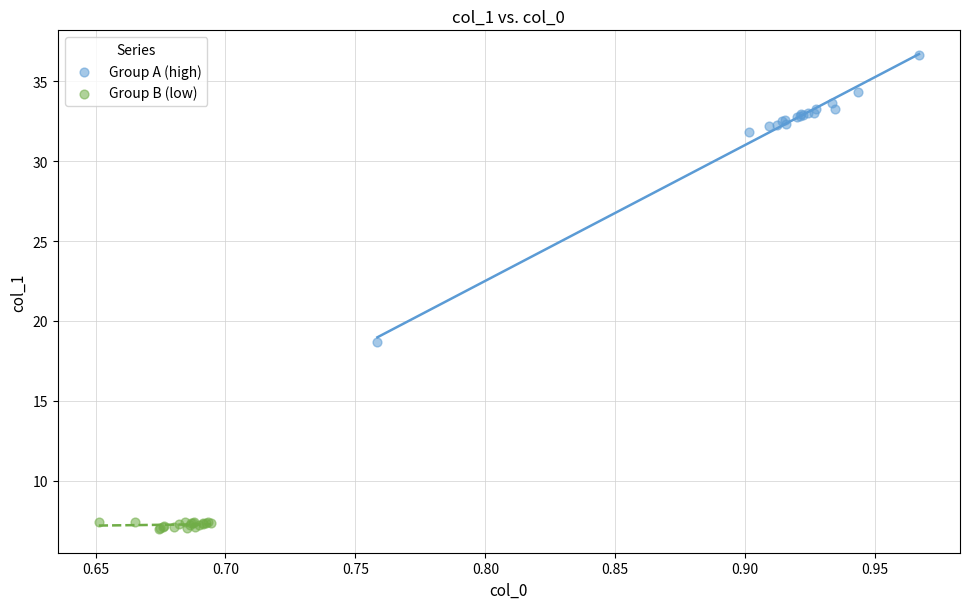

Which series reaches the maximum Y coordinate?

Group A (high)